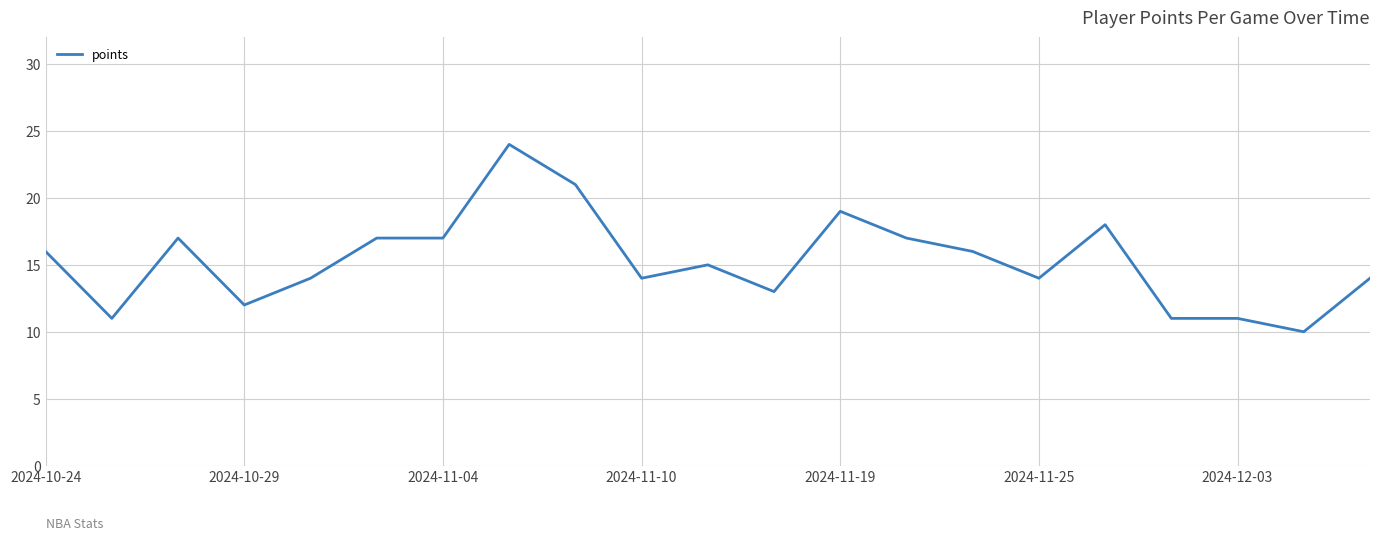

What is the maximum value shown in the chart?

24